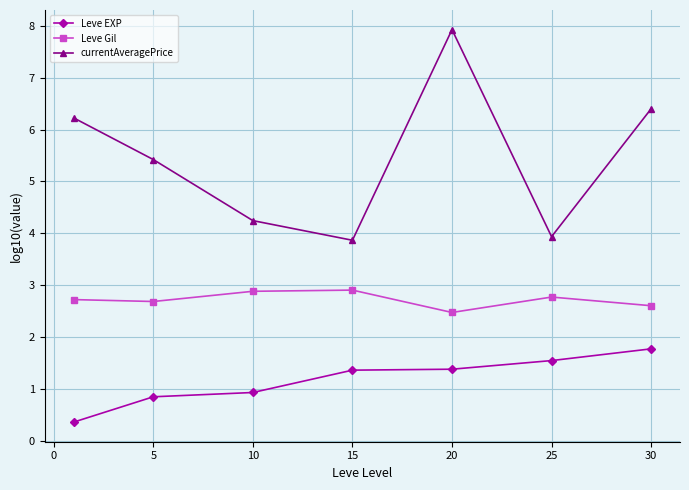

True or false: currentAveragePrice and Leve Gil intersect in this chart.

False